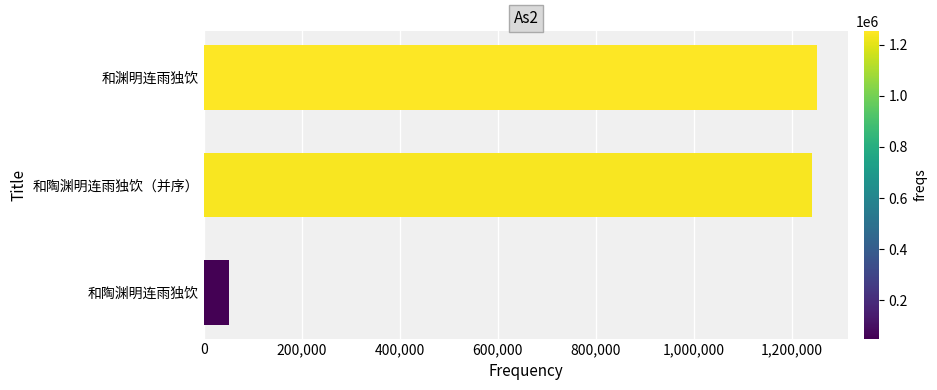

Reading bottom to top, what are all the values shown in this chart?

50240	1241125	1251932